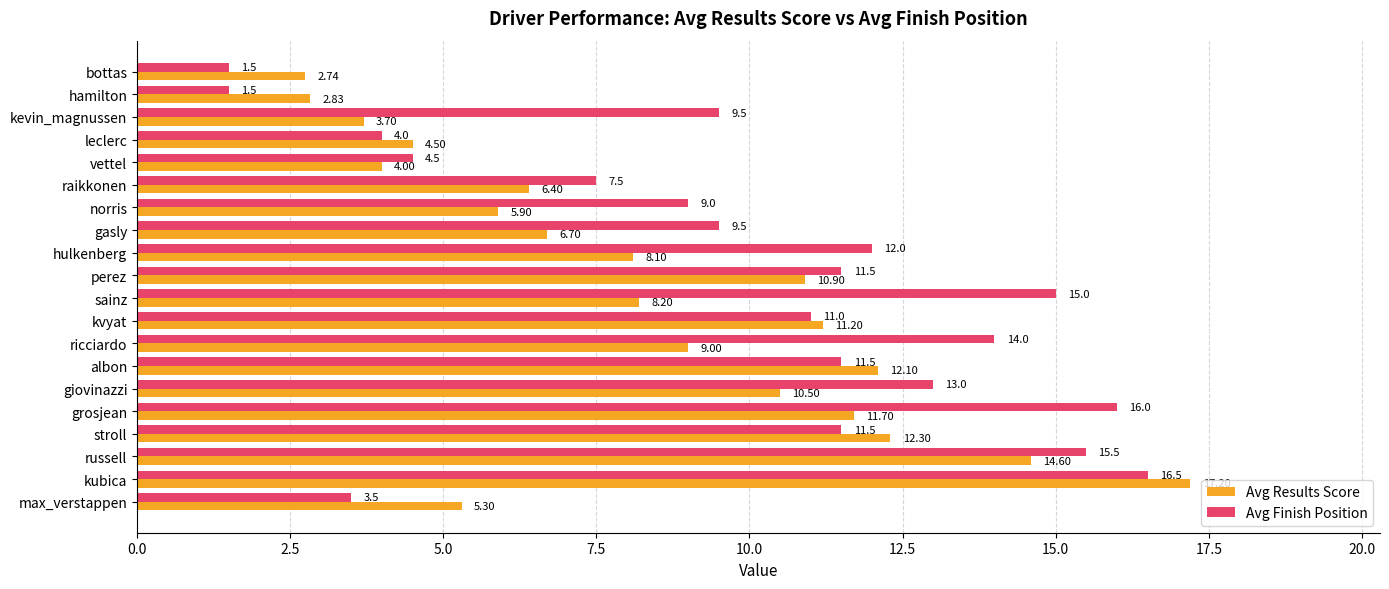

Is the value of Avg Finish Position at giovinazzi greater than the value of Avg Results Score at vettel?

Yes